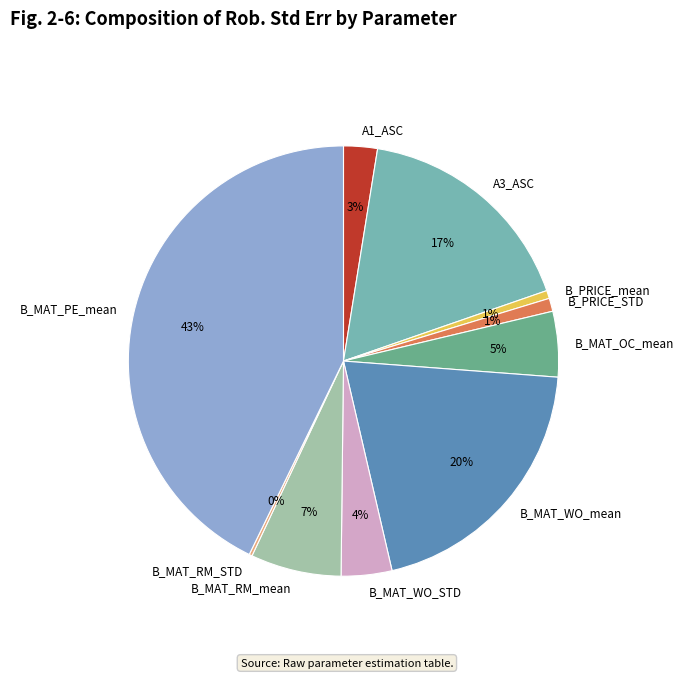

Is the sum of B_MAT_WO_mean and A1_ASC greater than half?

No